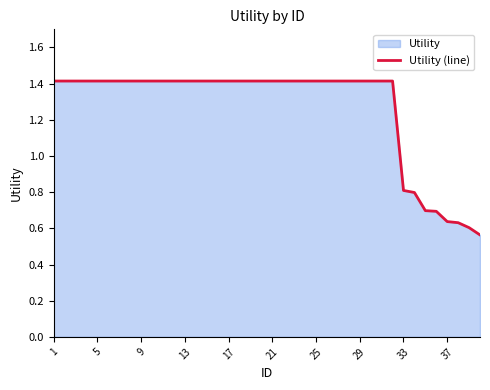

True or false: the data has more than 1 interior local peaks.

False